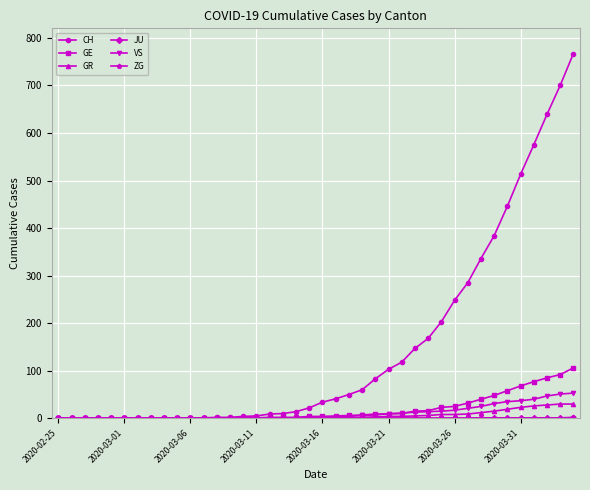

Which series has the largest range (max minus min)?

CH